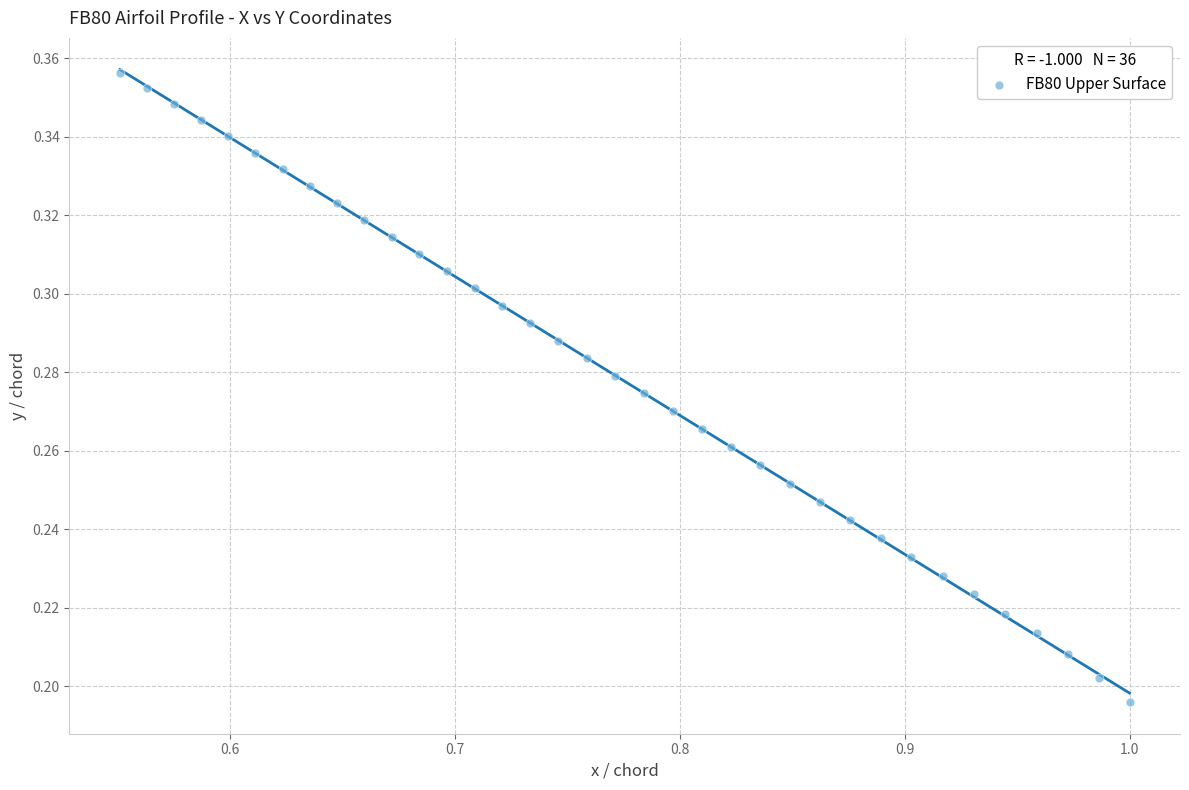

How many points are shown in the scatter plot?

36